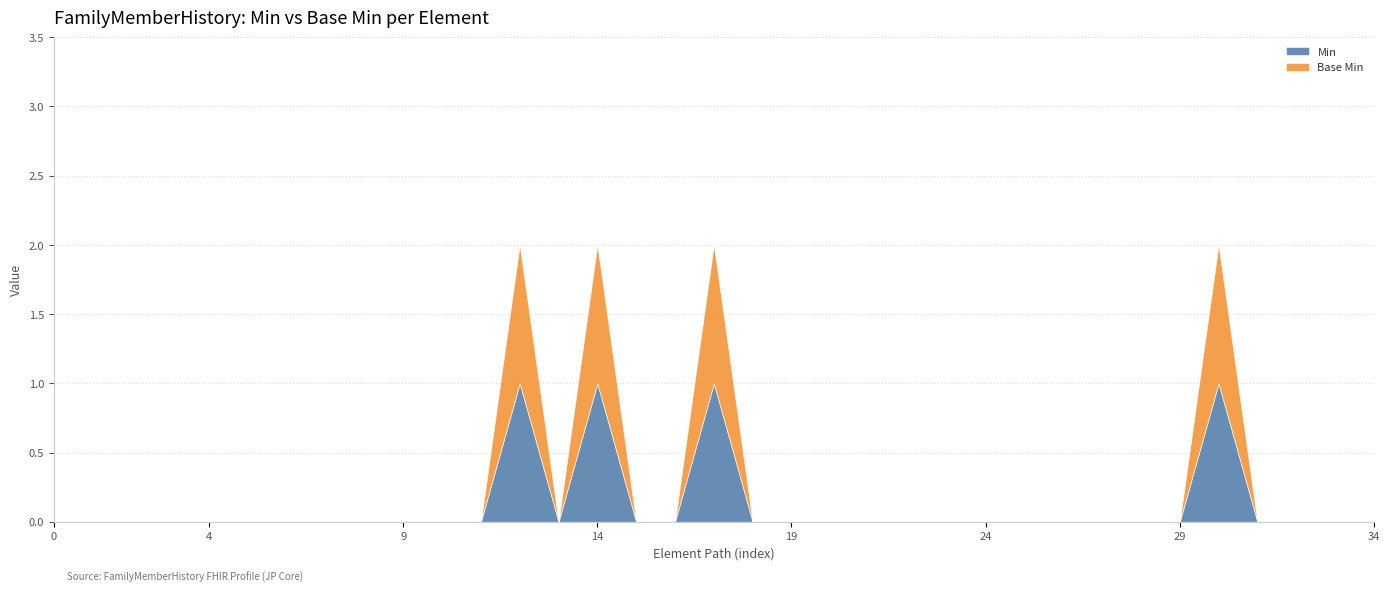

What is the difference between the second highest and minimum values in the Min series?

1